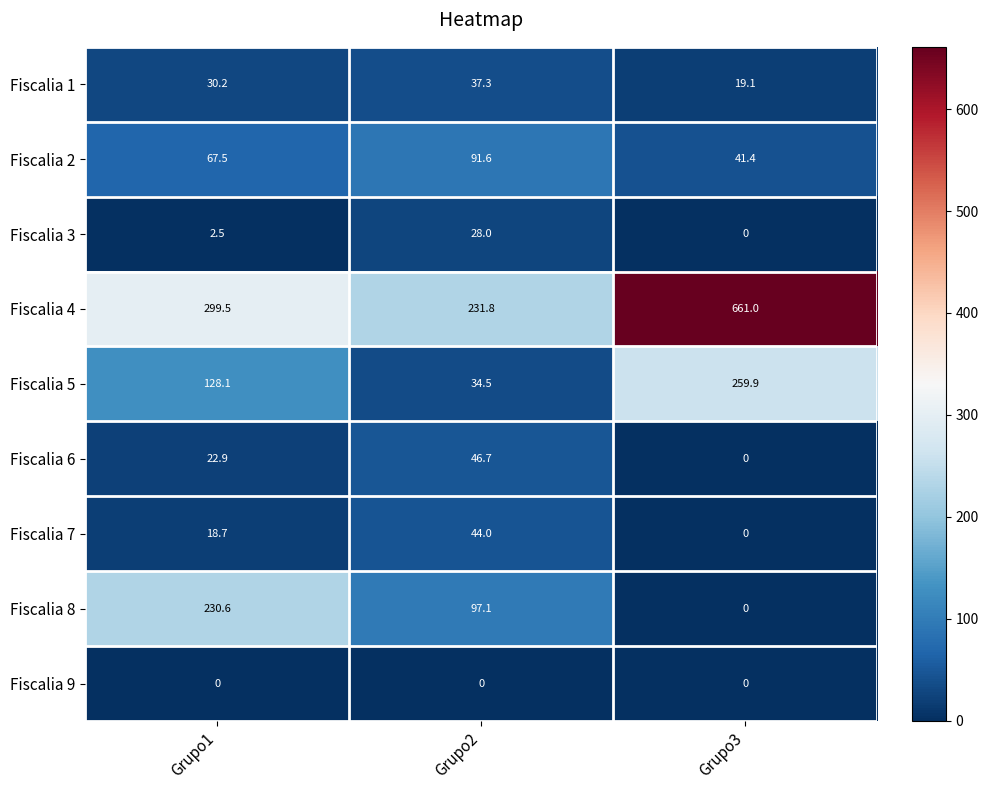

Which series has the largest range (max minus min)?

Fiscalia 4